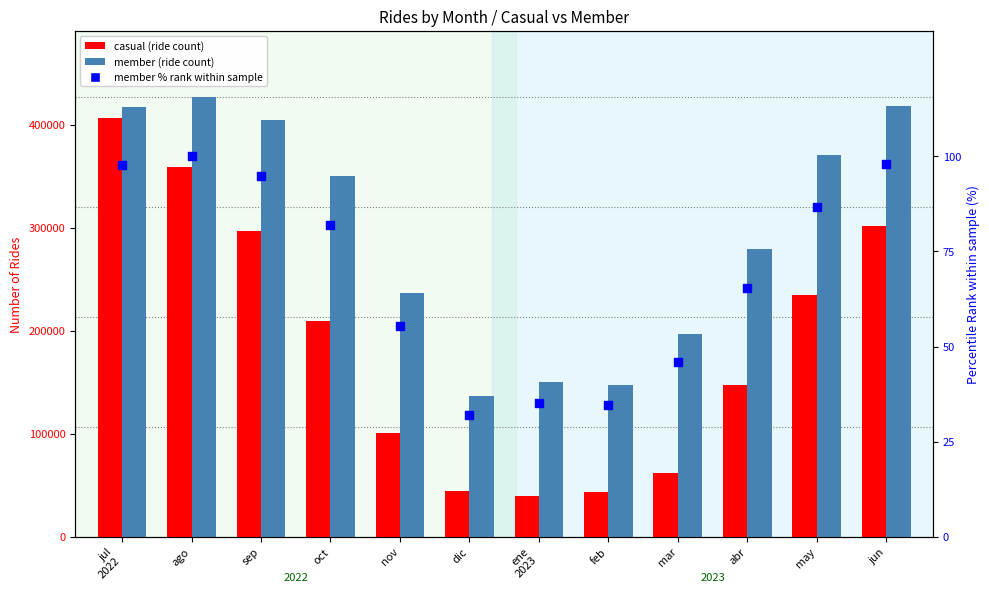

What are all the series names shown in the legend?

casual, member, member % rank